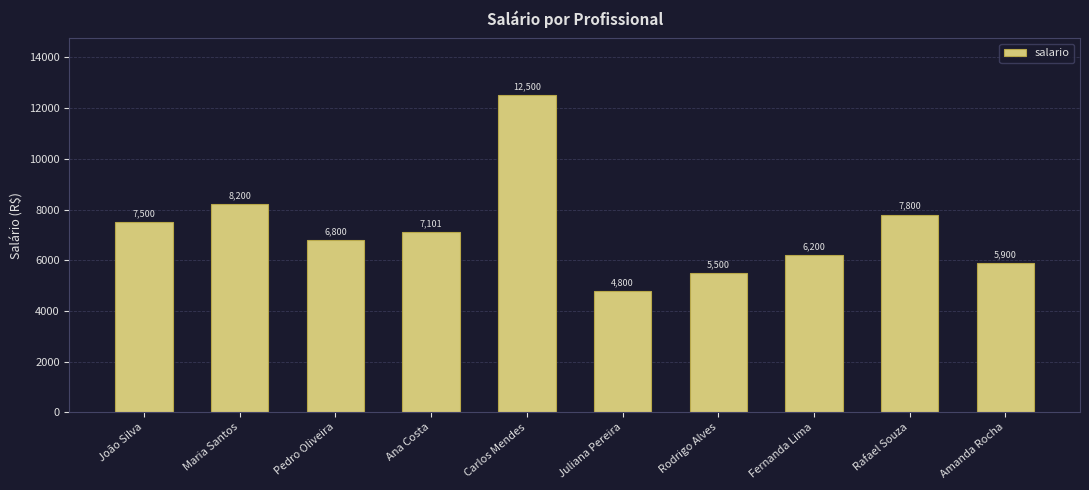

Rank the categories by value from lowest to highest.

Juliana Pereira, Rodrigo Alves, Amanda Rocha, Fernanda Lima, Pedro Oliveira, Ana Costa, João Silva, Rafael Souza, Maria Santos, Carlos Mendes